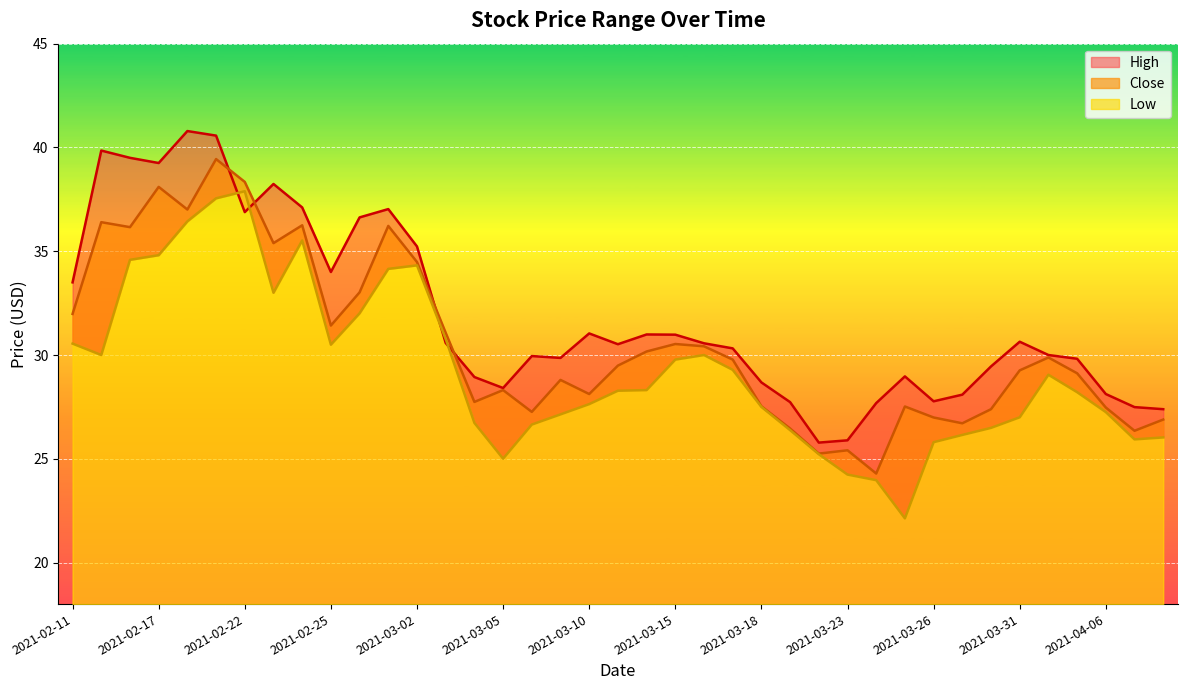

How many times do High and Low cross each other?

4